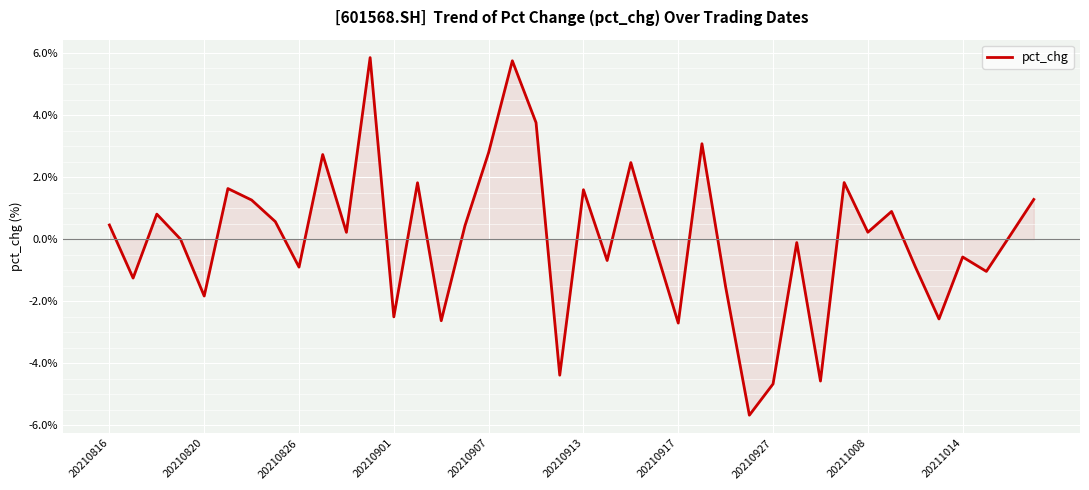

What is the difference between the maximum and minimum values?

11.5